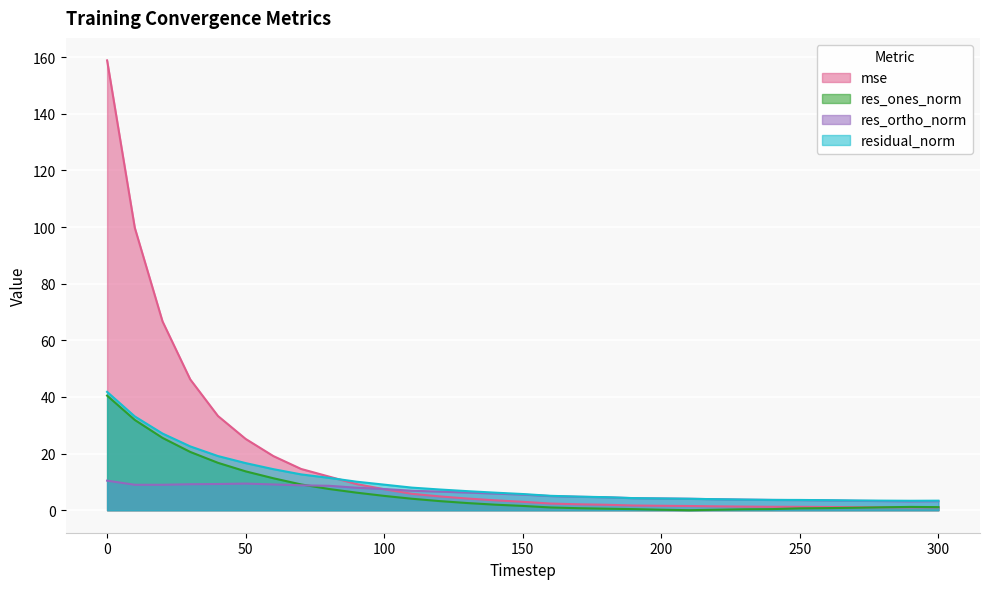

How many intersections are there between mse and residual_norm?

1